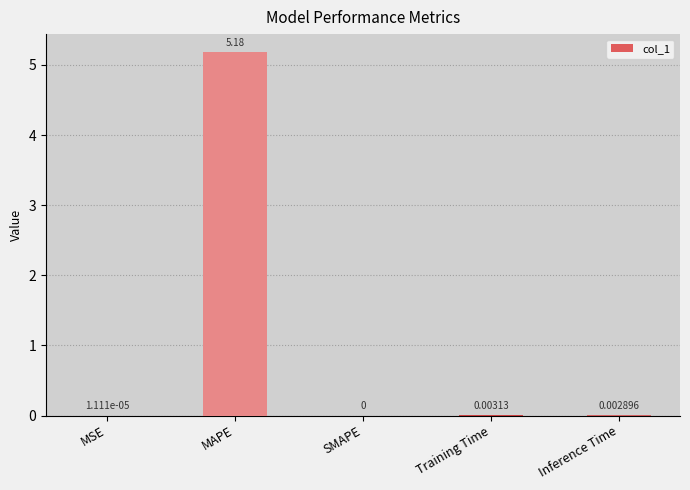

Which category has the highest value across all series?

MAPE